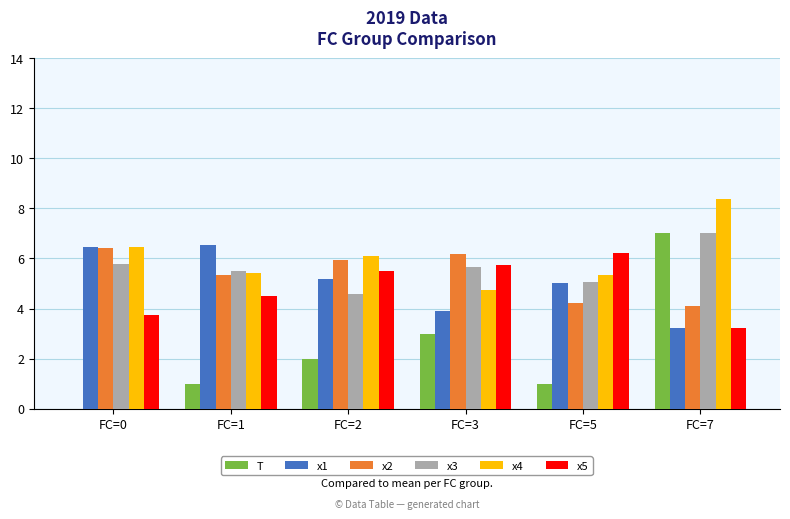

Which series changed the most between FC=2 and FC=7?

T